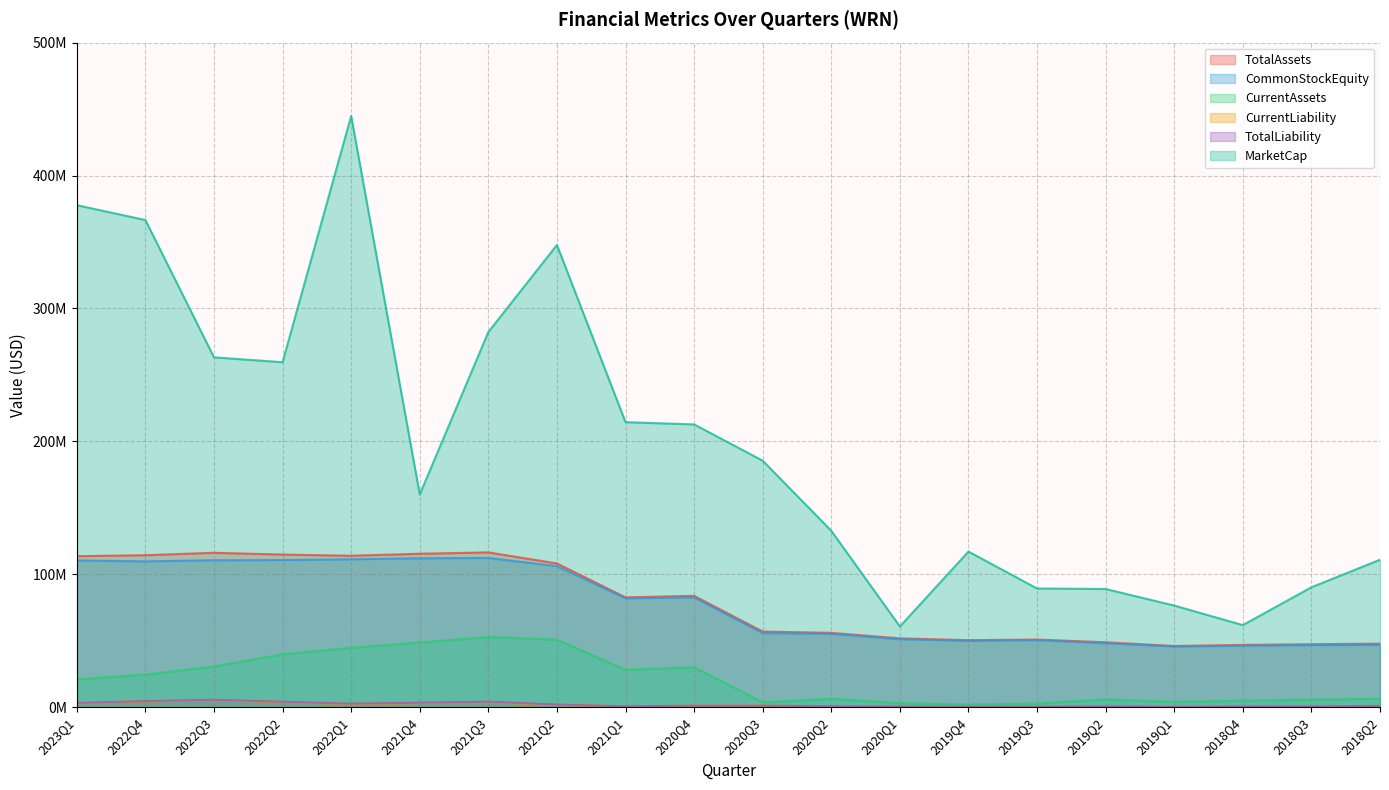

In MarketCap, how many points are higher than both neighbors (excluding endpoints)?

3